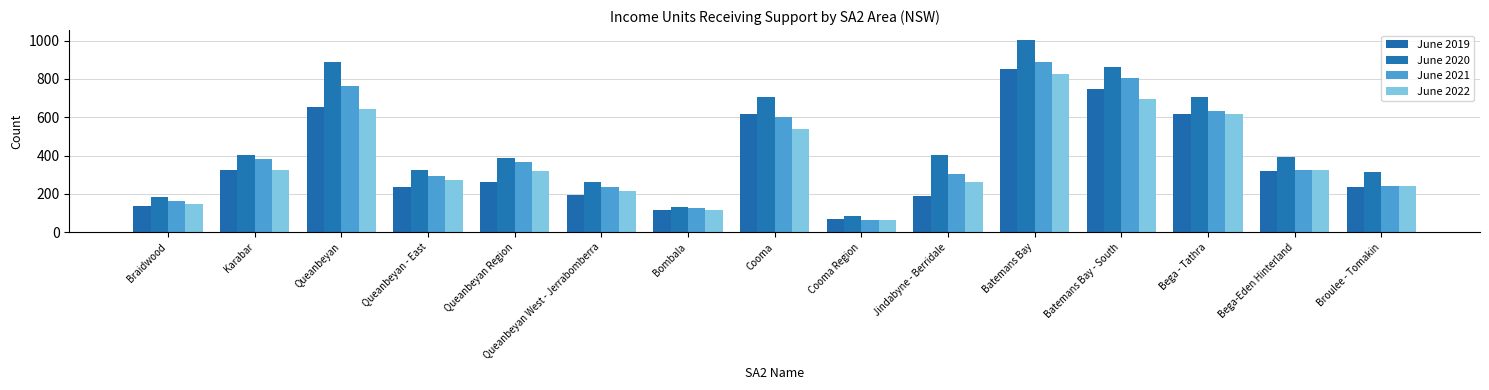

The June 2019 series shows 155 at Bombala. True or false?

False